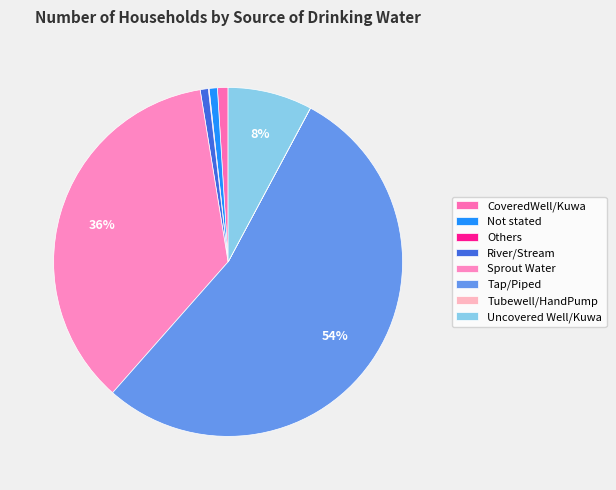

To the nearest percent, what is the average slice percentage?

12%